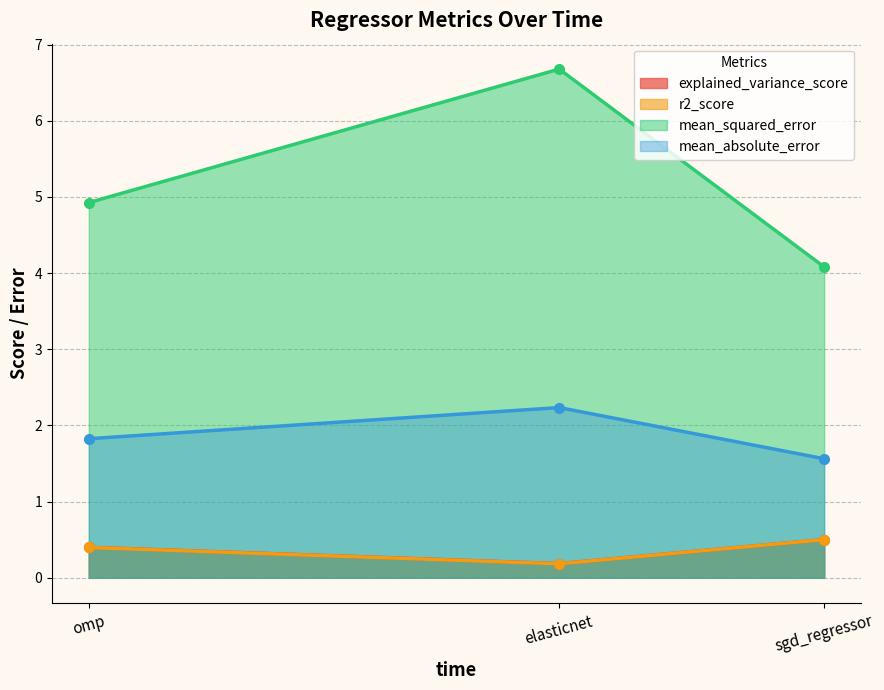

Reading left to right, list all the values displayed in this chart.

explained_variance_score: sgd_regressor=0.5	elasticnet=0.2	omp=0.4
r2_score: sgd_regressor=0.5	elasticnet=0.2	omp=0.4
mean_squared_error: sgd_regressor=4.1	elasticnet=6.7	omp=4.9
mean_absolute_error: sgd_regressor=1.6	elasticnet=2.2	omp=1.8